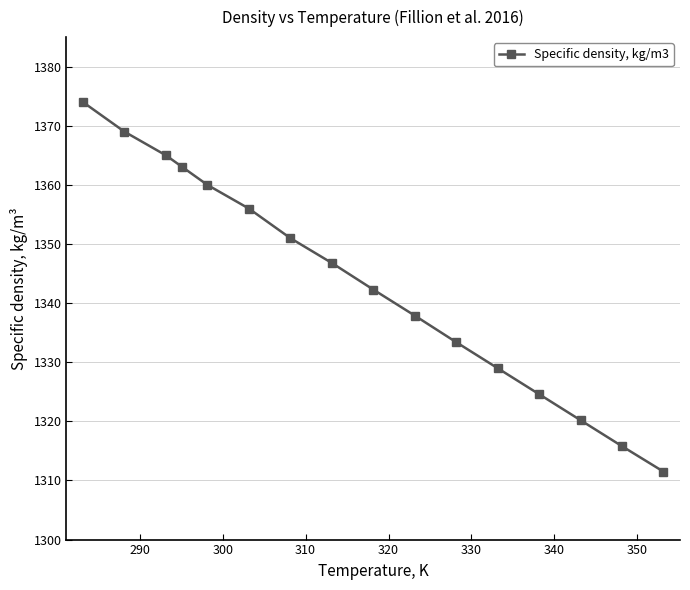

What is the maximum value shown in the chart?

1374.0